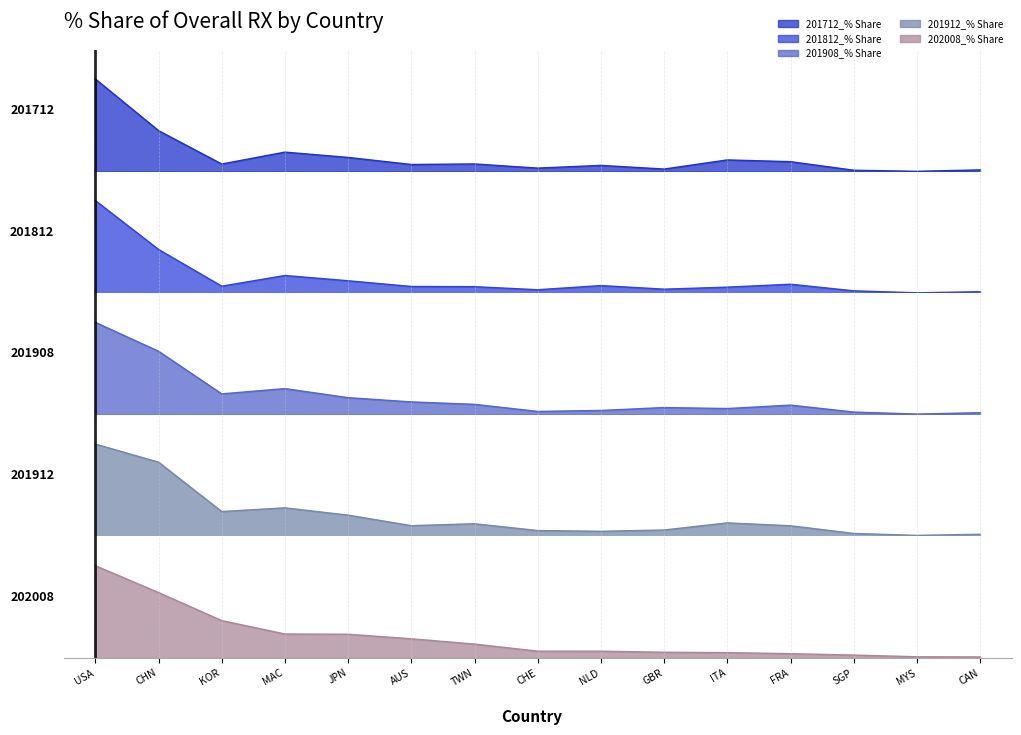

What is the label of the 15th point from the right?

USA